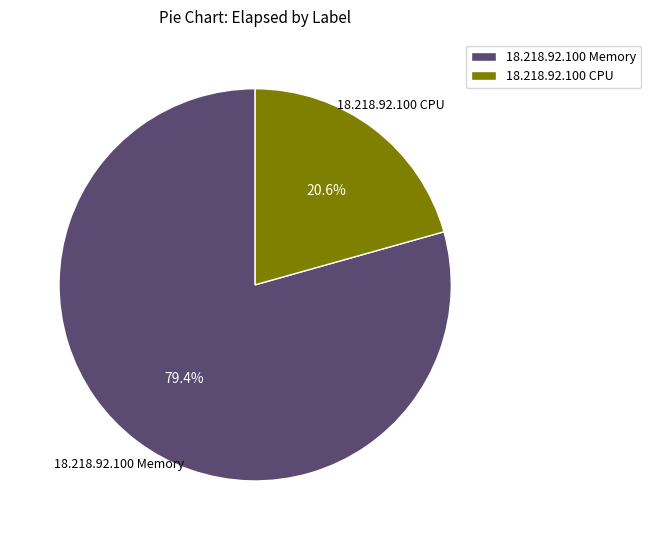

Rank the categories by value from lowest to highest.

18.218.92.100 CPU, 18.218.92.100 Memory